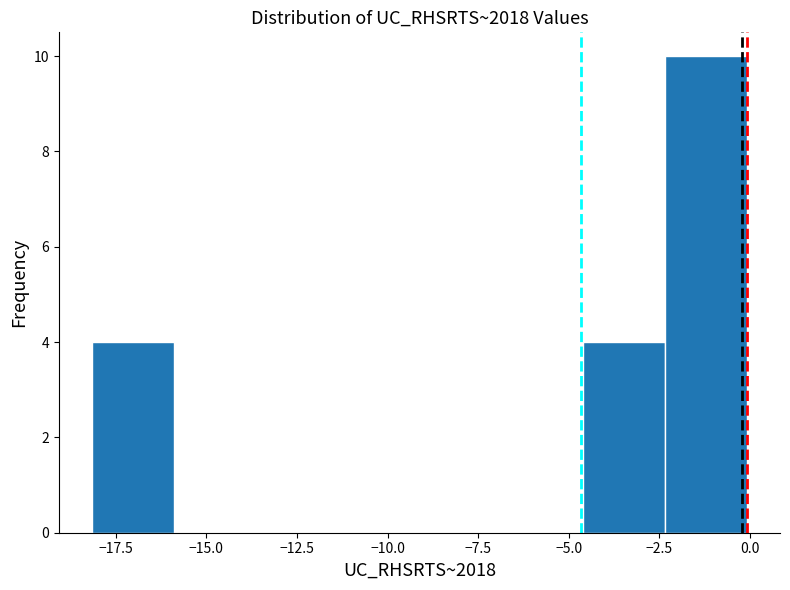

Reading left to right, transcribe this chart: for each bar, give the range it covers on the x-axis and its height. Neither the bar edges nor the heights are printed on the chart, so give them approximately, as read against the axes.

-18.0 to -16.0: 4
-16.0 to -13.5: 0
-13.5 to -11.5: 0
-11.5 to -9.0: 0
-9.0 to -7.0: 0
-7.0 to -4.5: 0
-4.5 to -2.5: 4
-2.5 to 0.0: 10